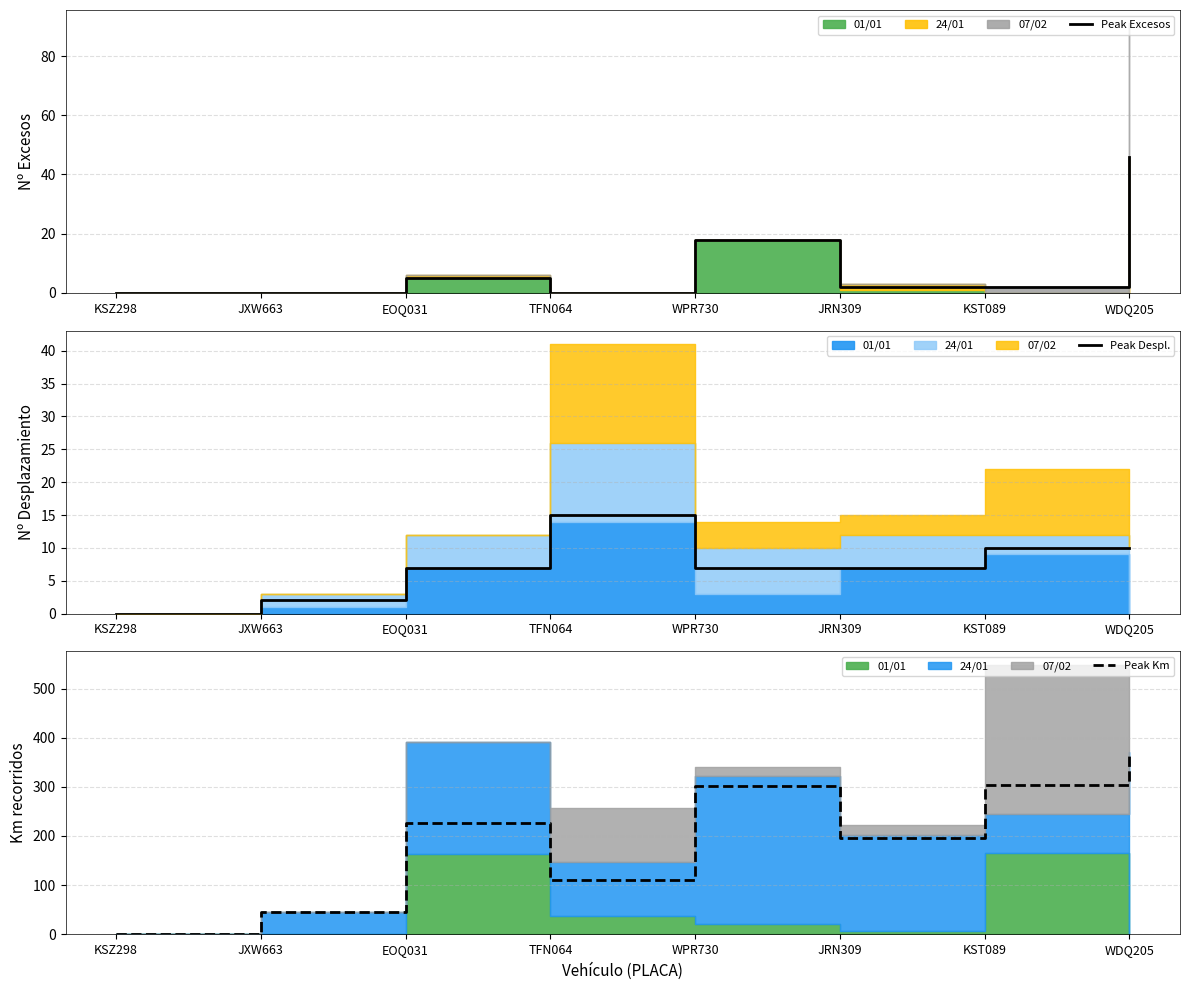

What is the difference between the highest and lowest values at JXW663?

45.6